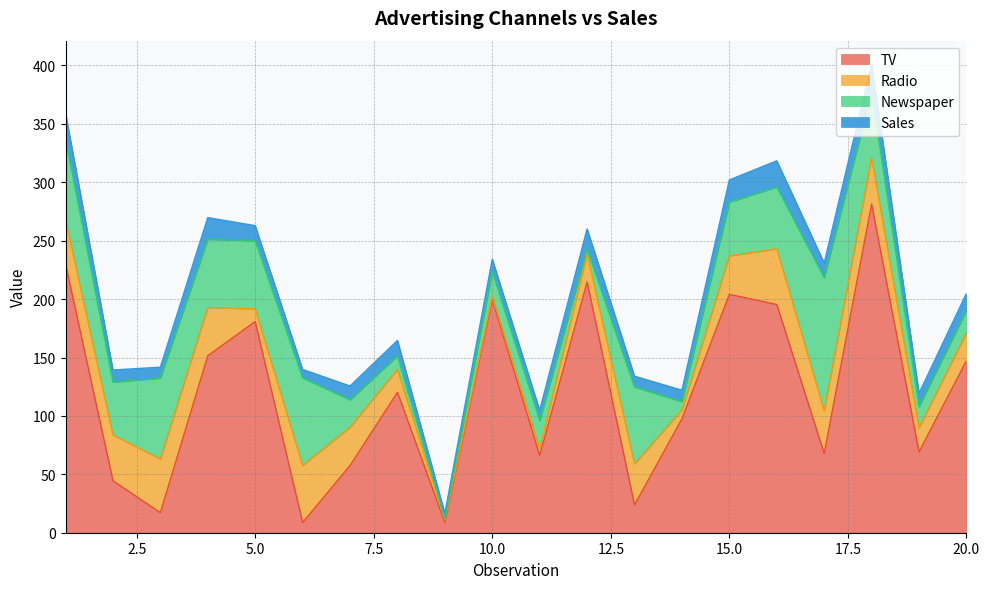

Rank the series by their maximum value, from lowest to highest.

Sales, Radio, Newspaper, TV